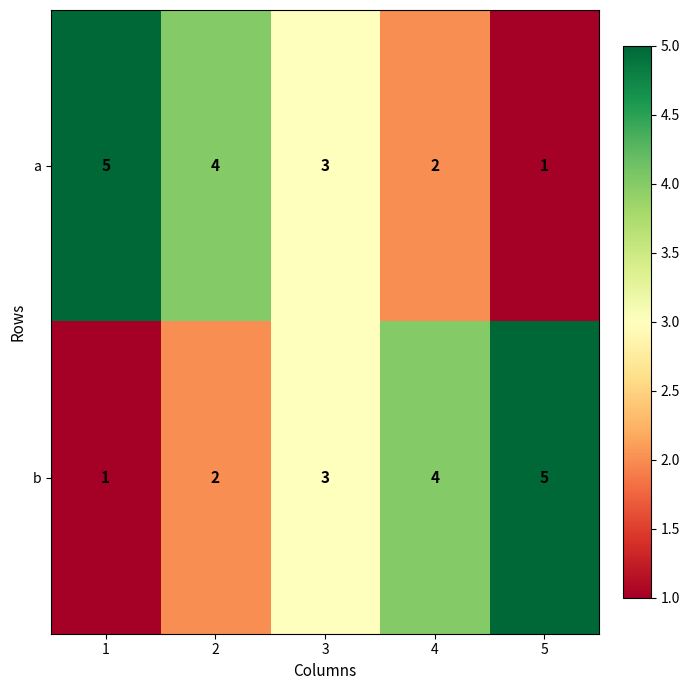

How many a values are between 2 and 4?

3